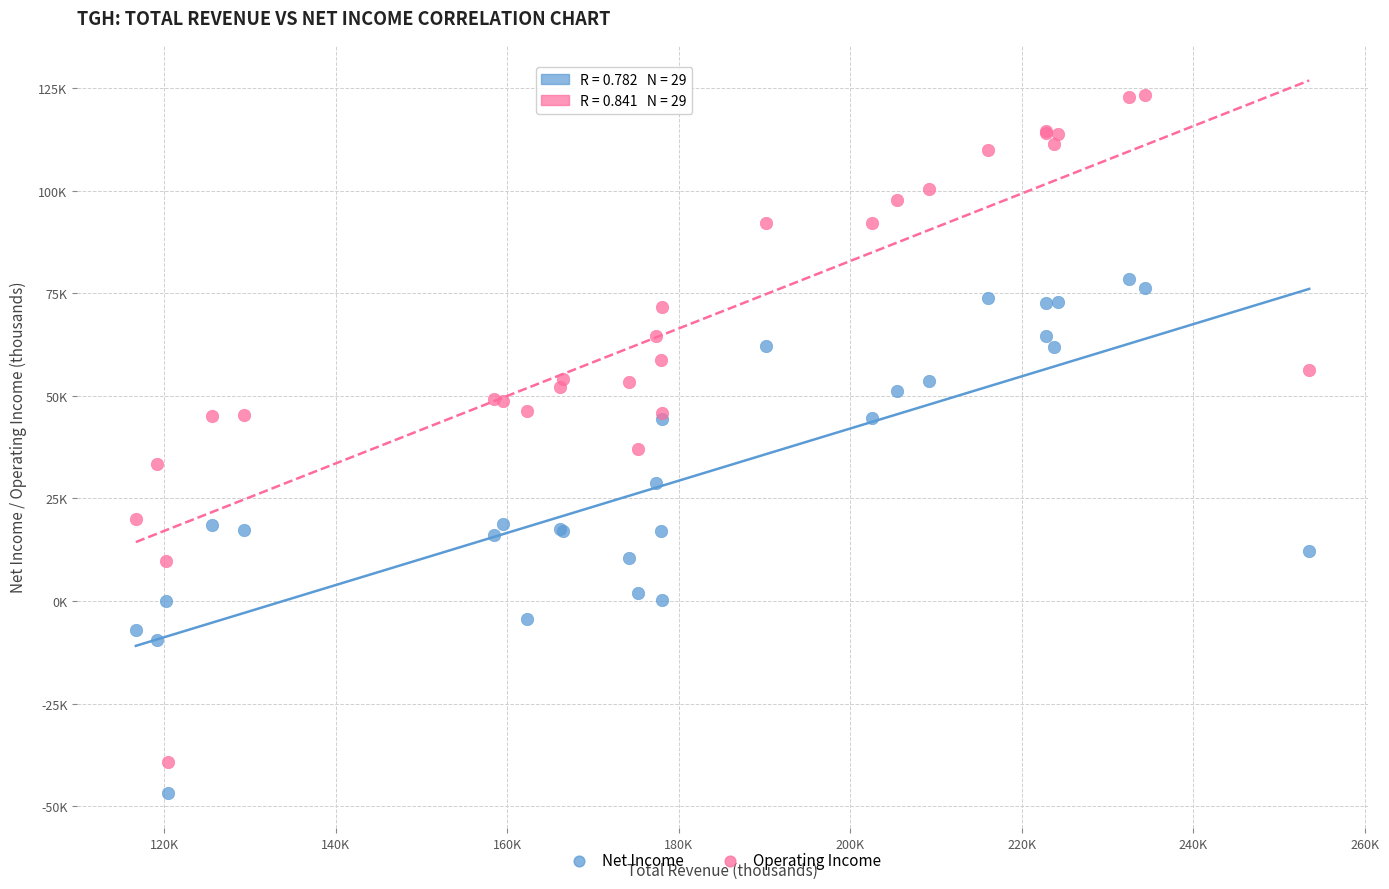

What are all the series names shown in the legend?

Net Income, Operating Income